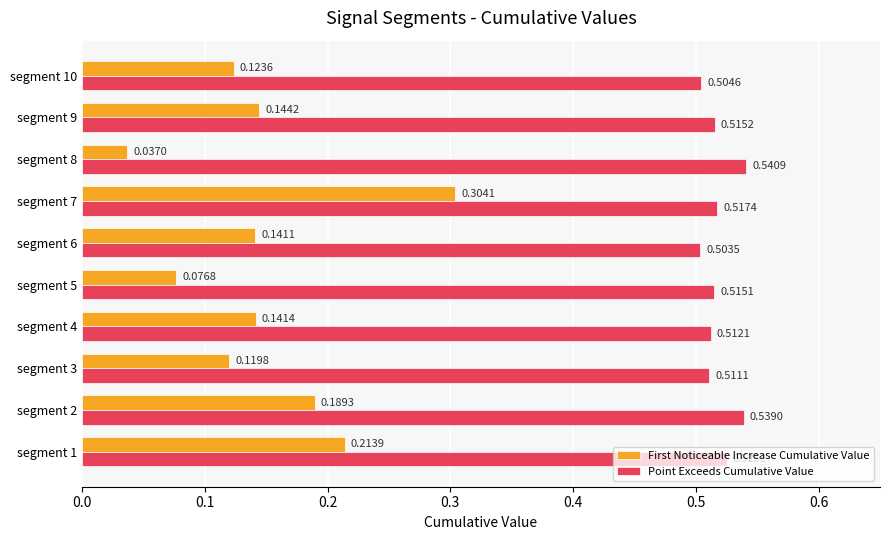

Rank the categories by First Noticeable Increase Cumulative Value value from lowest to highest.

segment 8, segment 5, segment 3, segment 10, segment 6, segment 4, segment 9, segment 2, segment 1, segment 7